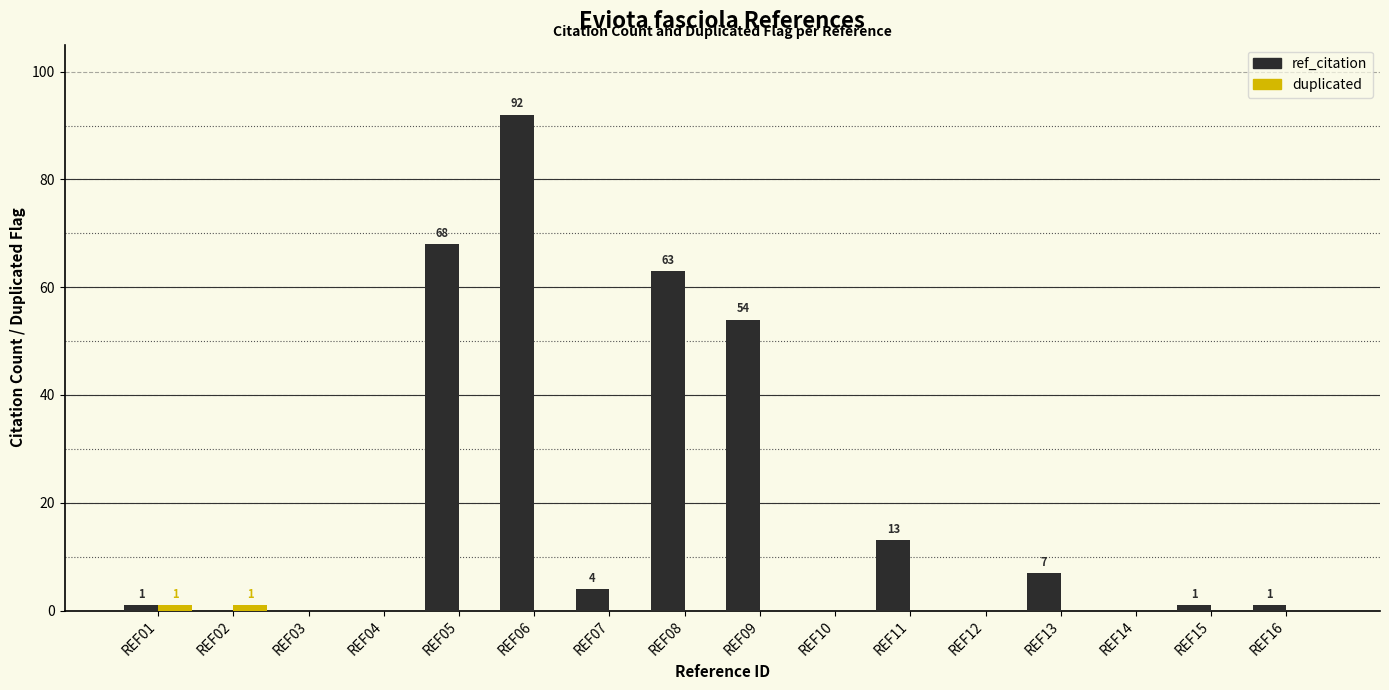

Are the bars grouped side by side (vs. stacked)?

Yes